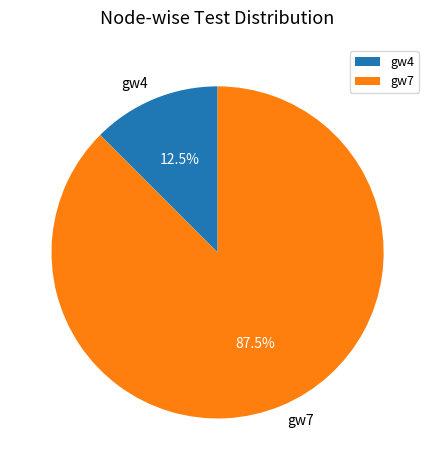

Which has a higher value, gw4 or gw7?

gw7